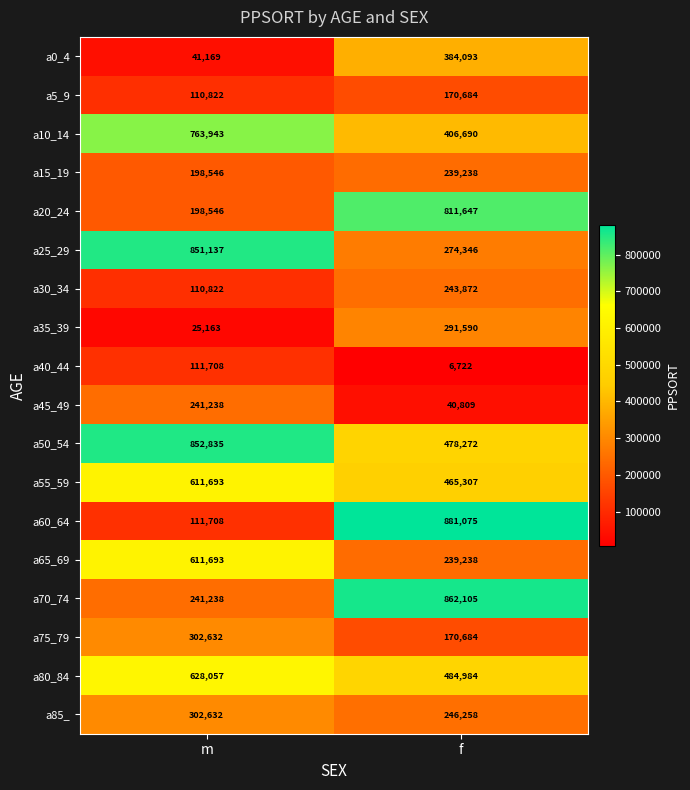

What is the sum of all a10_14 values?

1170633